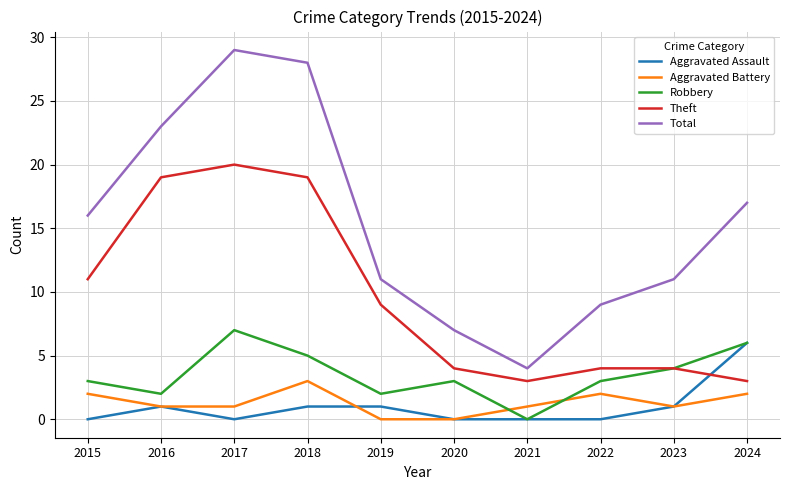

What are all the series names shown in the legend?

Aggravated Assault, Aggravated Battery, Robbery, Theft, Total